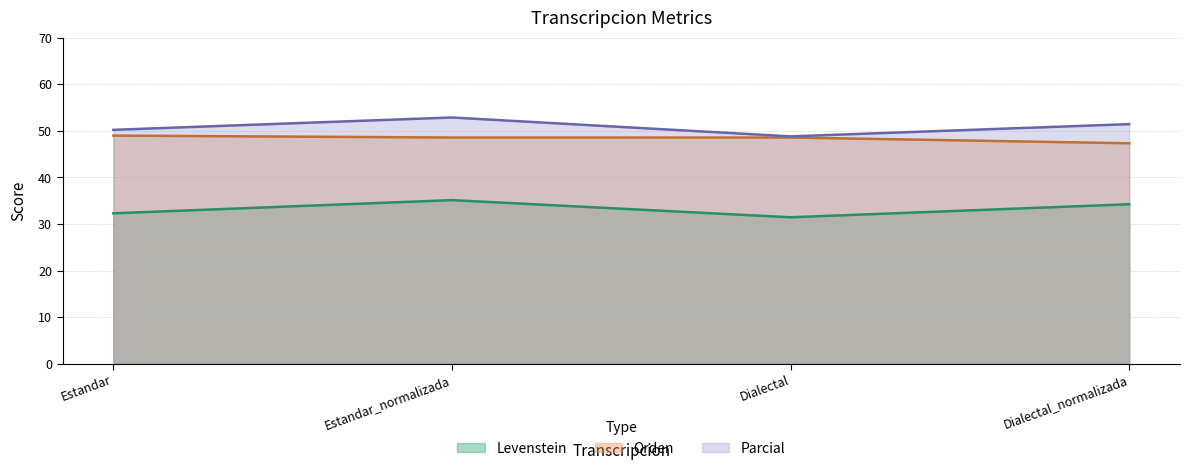

What is the label of the 2nd point from the right?

Dialectal